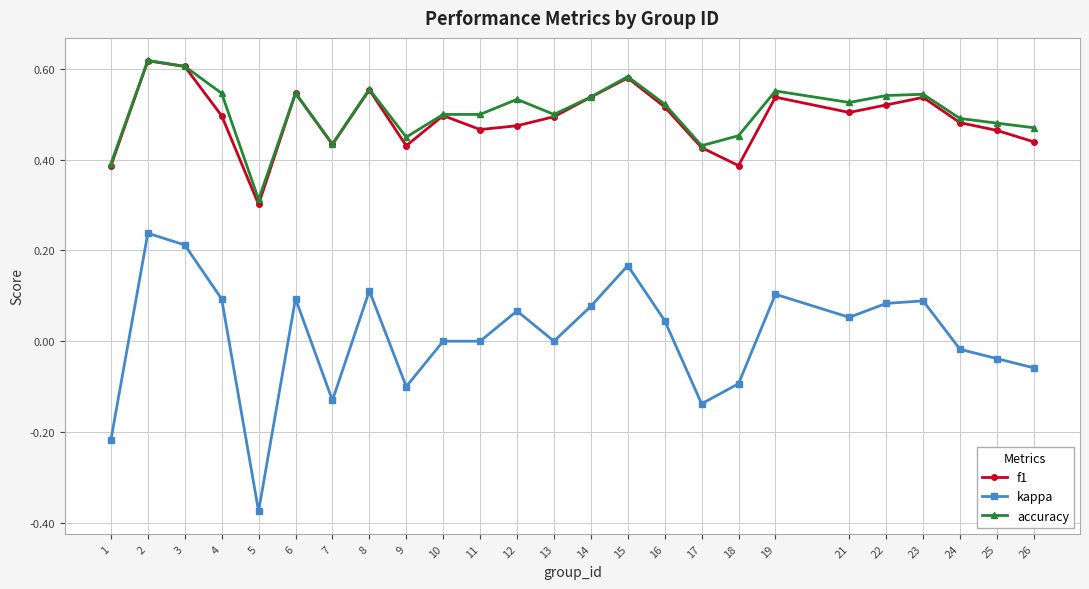

Which category has the lowest value in the accuracy series?

5